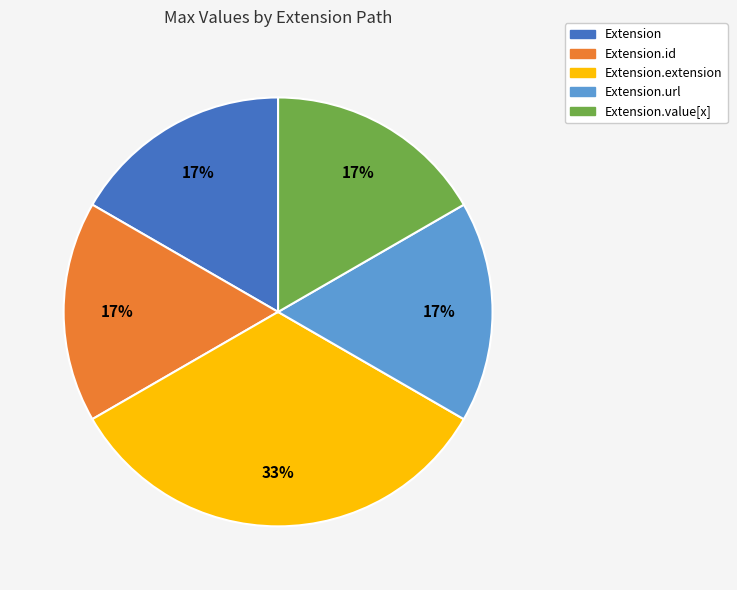

To the nearest percent, what is the average slice percentage?

20%